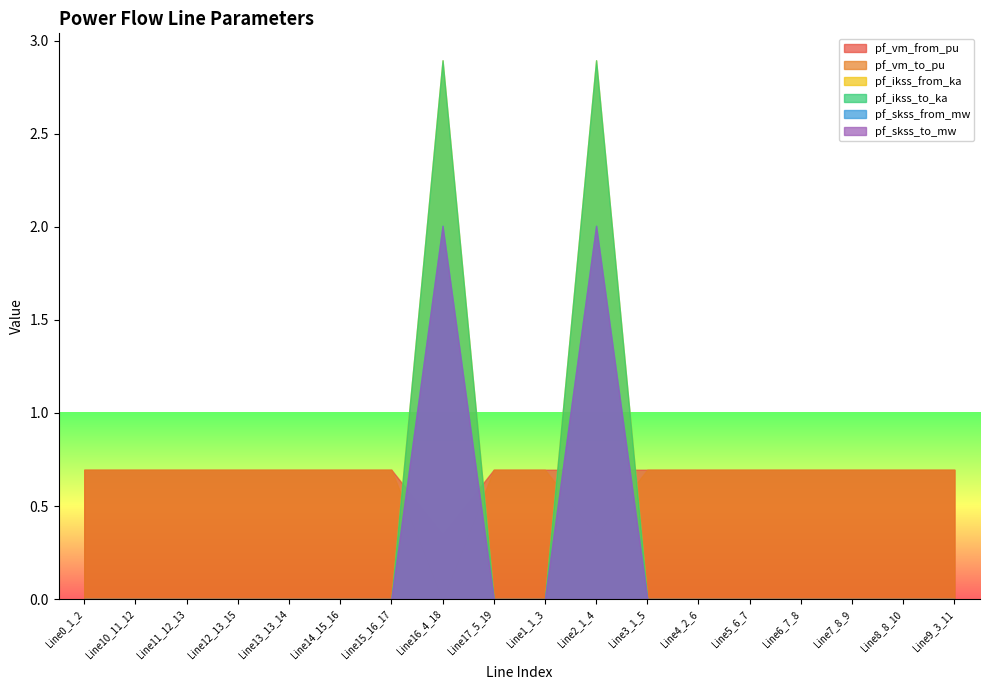

What is the sum of all pf_skss_to_mw values?

4.0